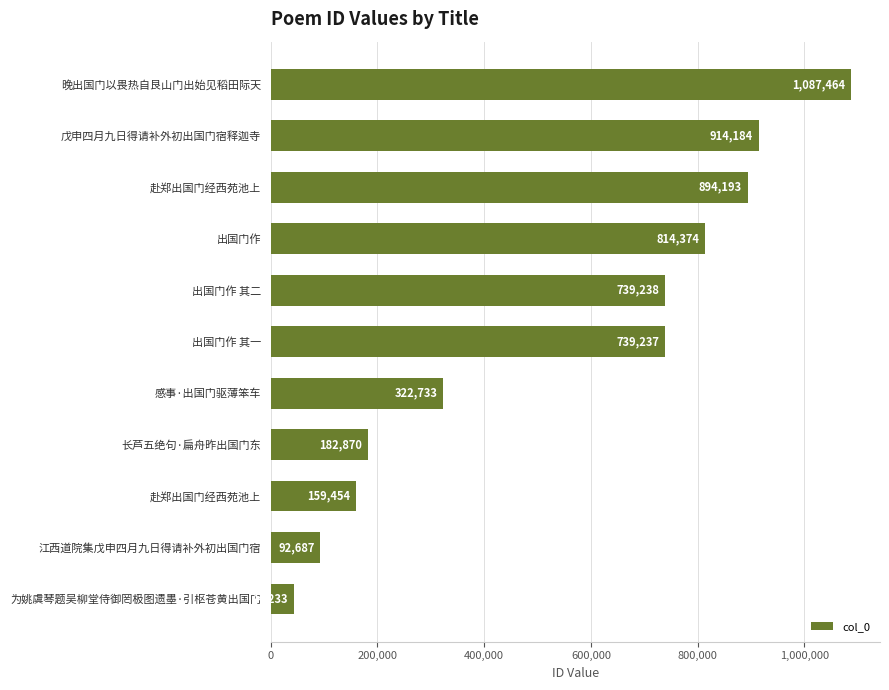

How many bars are there in total?

11